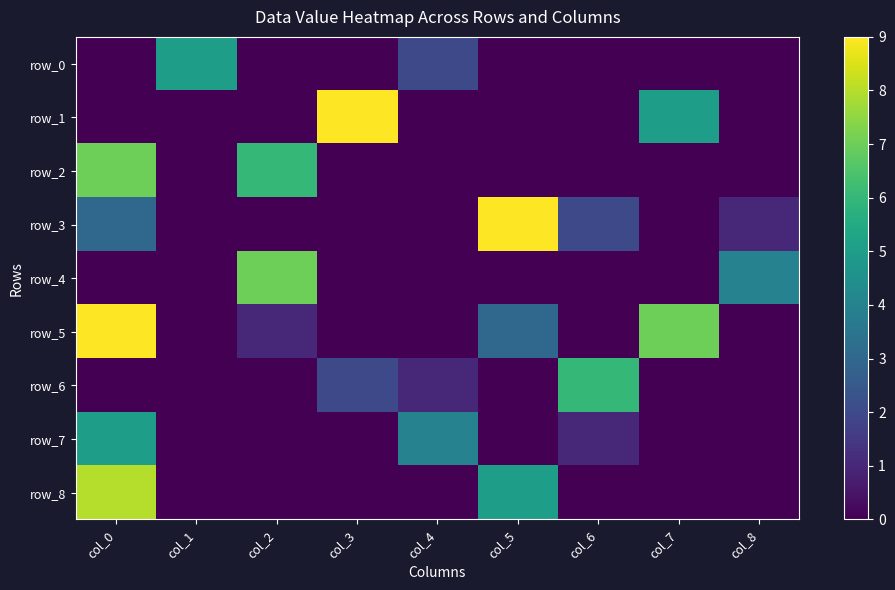

Reading left to right, list all the values displayed in this chart.

row_0: col_0=0	col_1=5	col_2=0	col_3=0	col_4=2	col_5=0	col_6=0	col_7=0	col_8=0
row_1: col_0=0	col_1=0	col_2=0	col_3=9	col_4=0	col_5=0	col_6=0	col_7=5	col_8=0
row_2: col_0=7	col_1=0	col_2=6	col_3=0	col_4=0	col_5=0	col_6=0	col_7=0	col_8=0
row_3: col_0=3	col_1=0	col_2=0	col_3=0	col_4=0	col_5=9	col_6=2	col_7=0	col_8=1
row_4: col_0=0	col_1=0	col_2=7	col_3=0	col_4=0	col_5=0	col_6=0	col_7=0	col_8=4
row_5: col_0=9	col_1=0	col_2=1	col_3=0	col_4=0	col_5=3	col_6=0	col_7=7	col_8=0
row_6: col_0=0	col_1=0	col_2=0	col_3=2	col_4=1	col_5=0	col_6=6	col_7=0	col_8=0
row_7: col_0=5	col_1=0	col_2=0	col_3=0	col_4=4	col_5=0	col_6=1	col_7=0	col_8=0
row_8: col_0=8	col_1=0	col_2=0	col_3=0	col_4=0	col_5=5	col_6=0	col_7=0	col_8=0